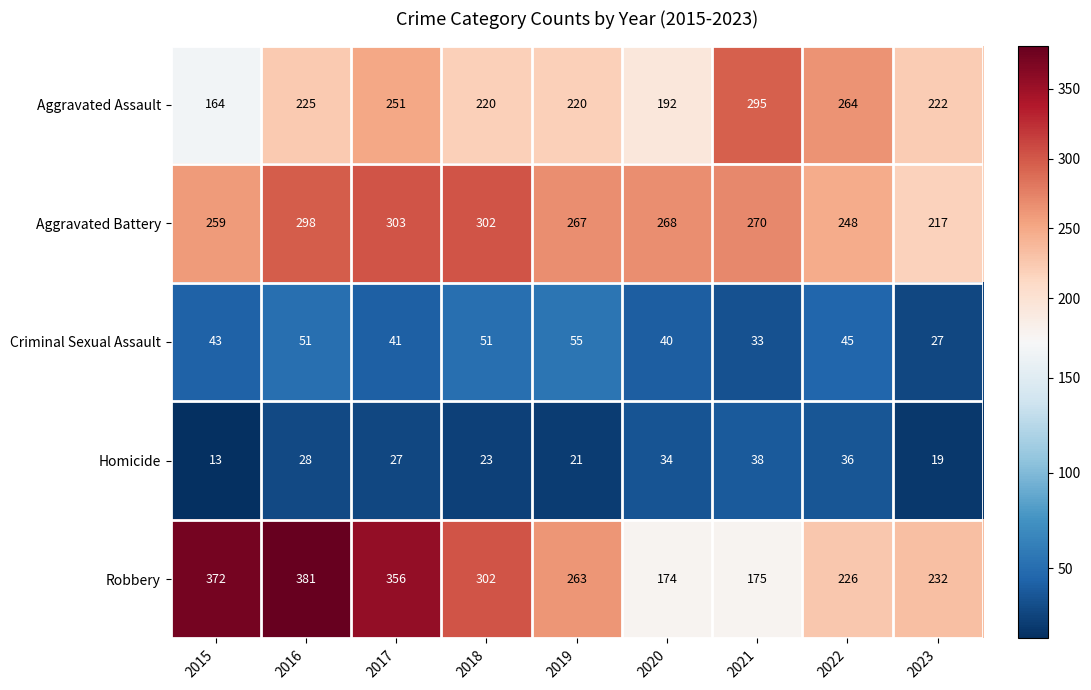

What is the average value of the Aggravated Assault series?

228